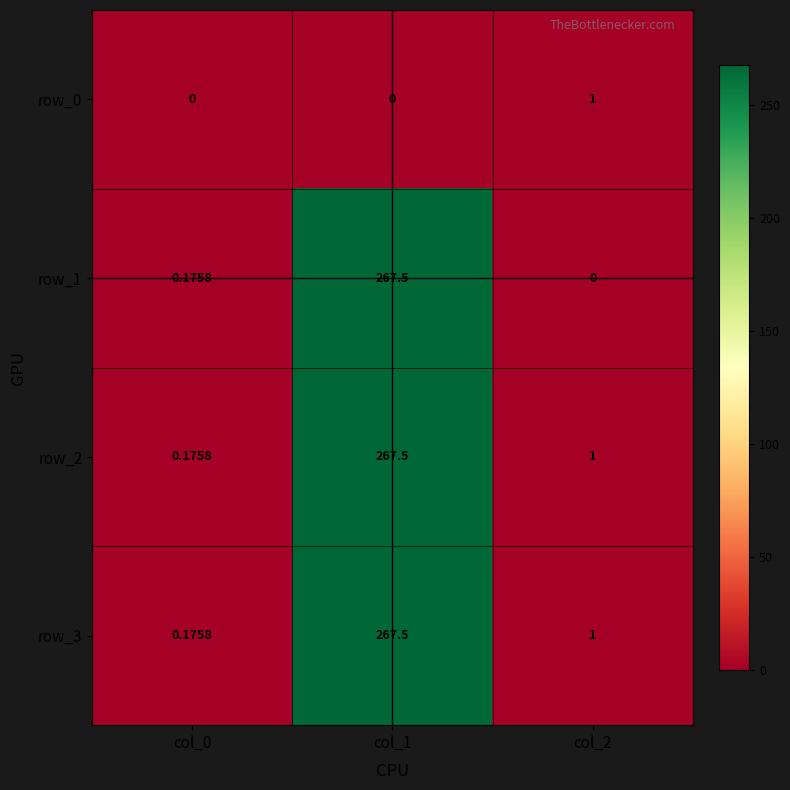

Is the value of row_2 at col_1 greater than the value of row_1 at col_2?

Yes